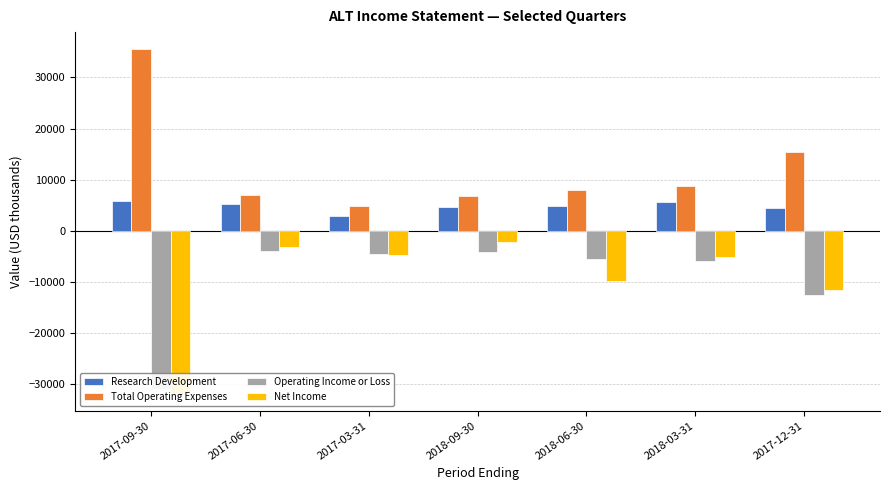

What is the label of the 6th bar from the left?

2018-03-31